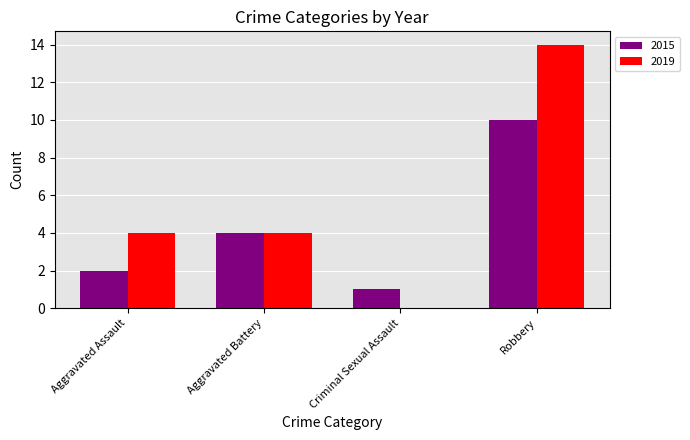

Read the 2015 value at Robbery.

10